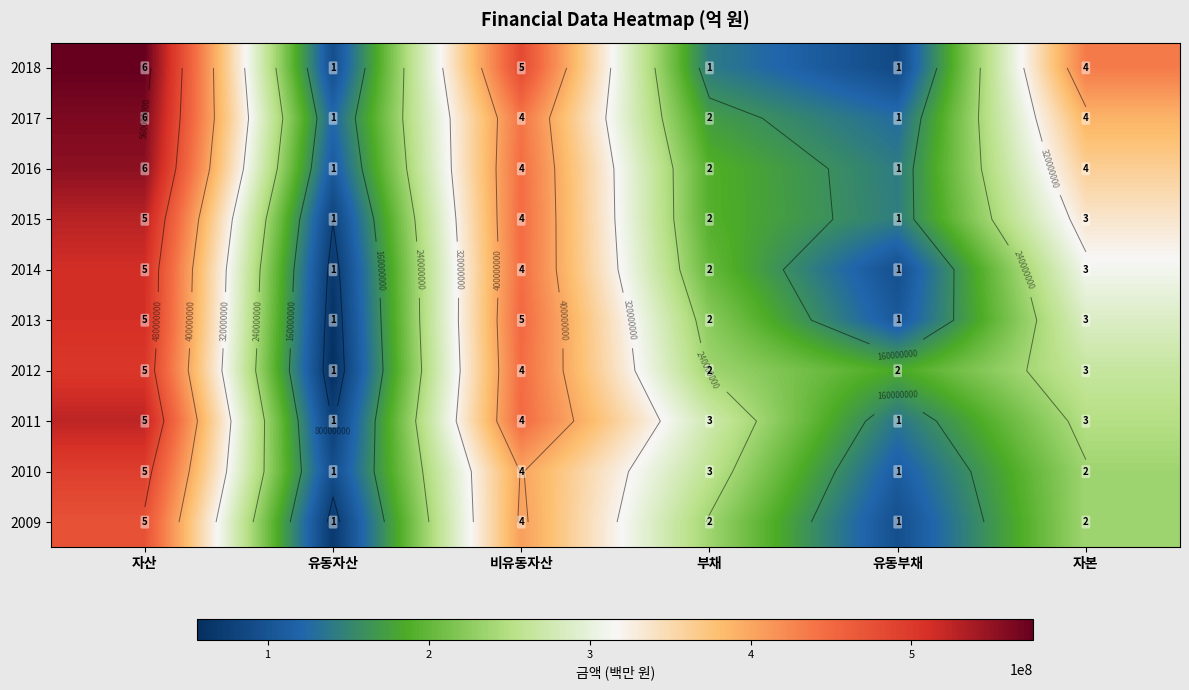

At which category is the sum across all series the highest?

자산